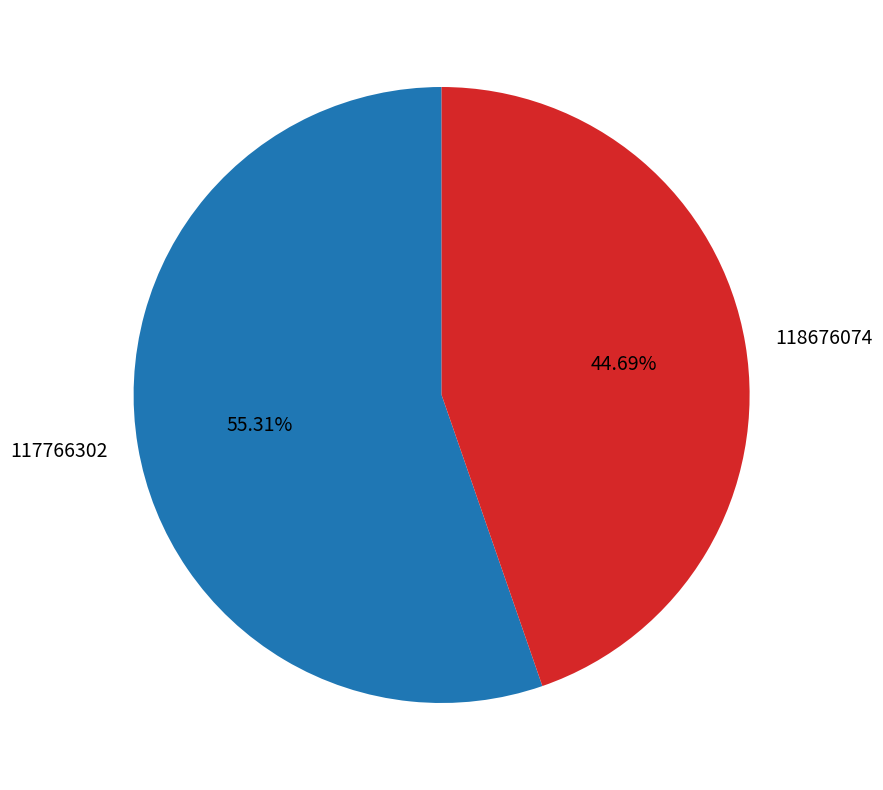

What is the ratio of the value at 117766302 to the value at 118676074?

1.2